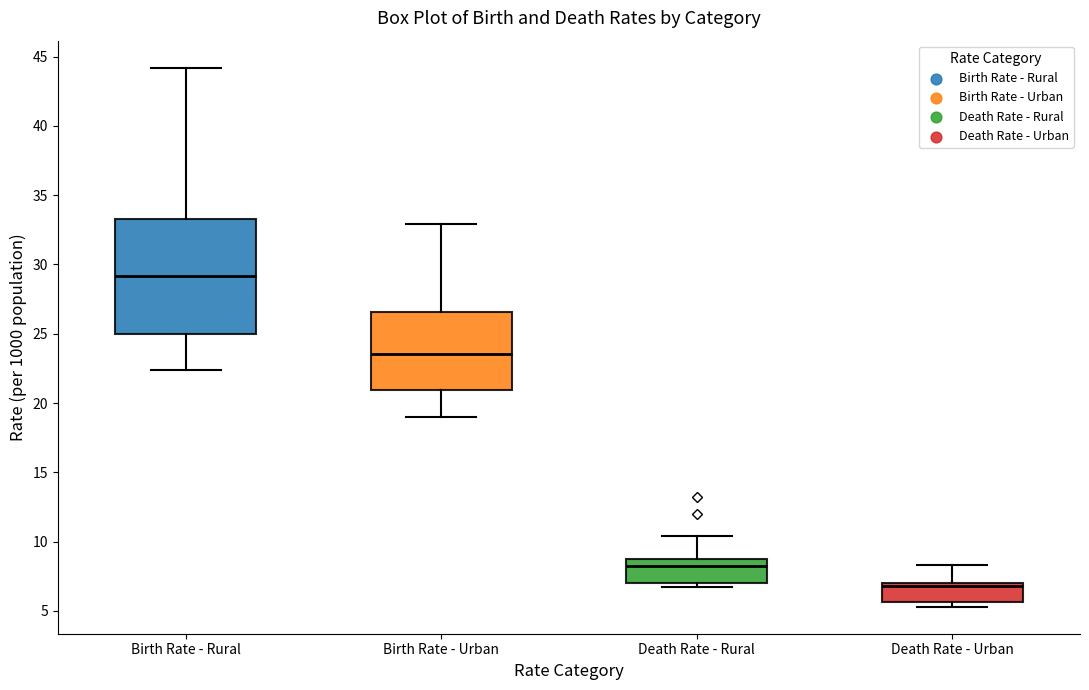

Reading left to right, transcribe this box plot: for each box, give where its median line is, the range the box spans, and where its two whiskers end, as read against the y-axis. The values are not printed on the chart, so give them approximately, as read against the axis.

Birth Rate - Rural: median 29.0, box 25.0 to 33.5, whiskers 22.5 to 44.0
Birth Rate - Urban: median 23.5, box 21.0 to 26.5, whiskers 19.0 to 33.0
Death Rate - Rural: median 8.5, box 7.0 to 9.0, whiskers 6.5 to 10.5
Death Rate - Urban: median 7.0 (just below the box's upper edge), box 5.5 to 7.0, whiskers 5.5 (just below the box's lower edge) to 8.5